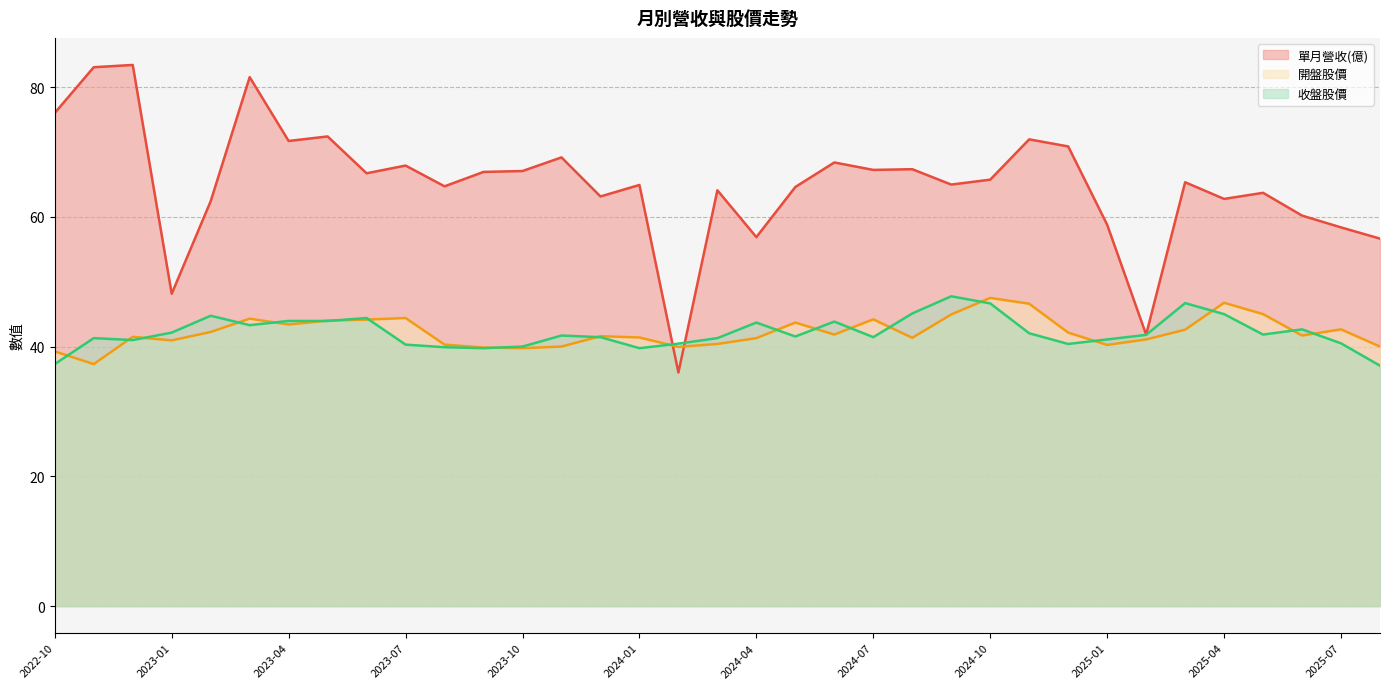

What is the sum of all 收盤股價 values?

1475.8